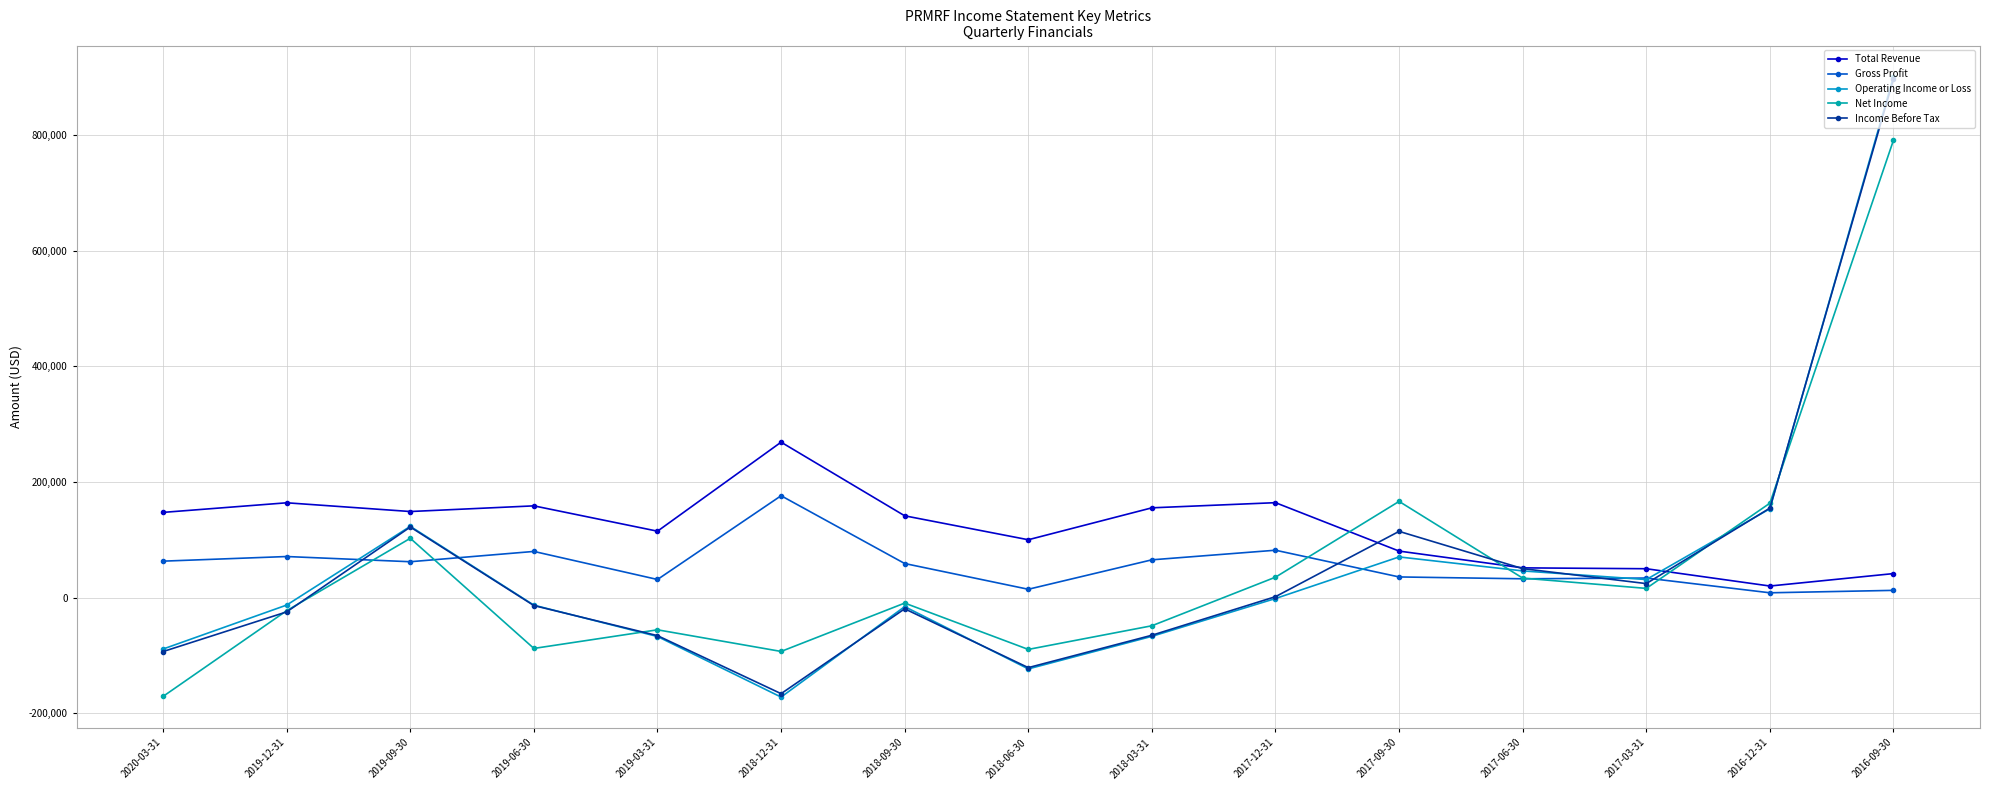

Reading left to right, what are all the values shown in this chart?

Total Revenue: 147300	163900	148800	158600	114800	268700	141400	100000	155200	164100	80400	51400	49900	20000	41500
Gross Profit: 63000	71000	62000	79800	31300	176100	58900	14400	65300	81900	35700	32500	33800	8300	12500
Operating Income or Loss: -88900	-12900	123200	-13100	-67300	-172000	-15600	-123300	-67000	-1600	70300	46100	31200	153600	900800
Net Income: -170800	-22600	102500	-87900	-55700	-93100	-9500	-89600	-48700	35300	166300	33700	15900	163200	790800
Income Before Tax: -93300	-24700	122000	-13800	-65800	-166100	-19400	-121100	-65100	1600	114500	50100	24200	154700	896300